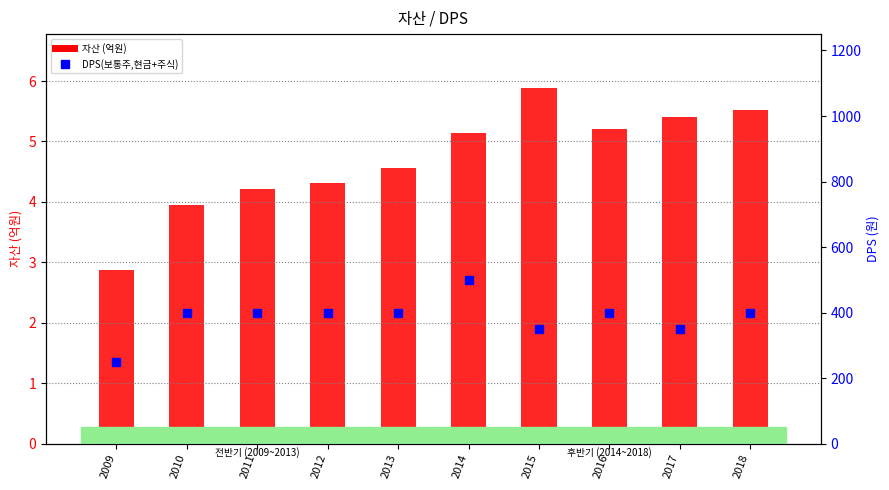

Rank the series by their maximum value, from highest to lowest.

DPS(보통주,현금+주식), 자산 (억원)